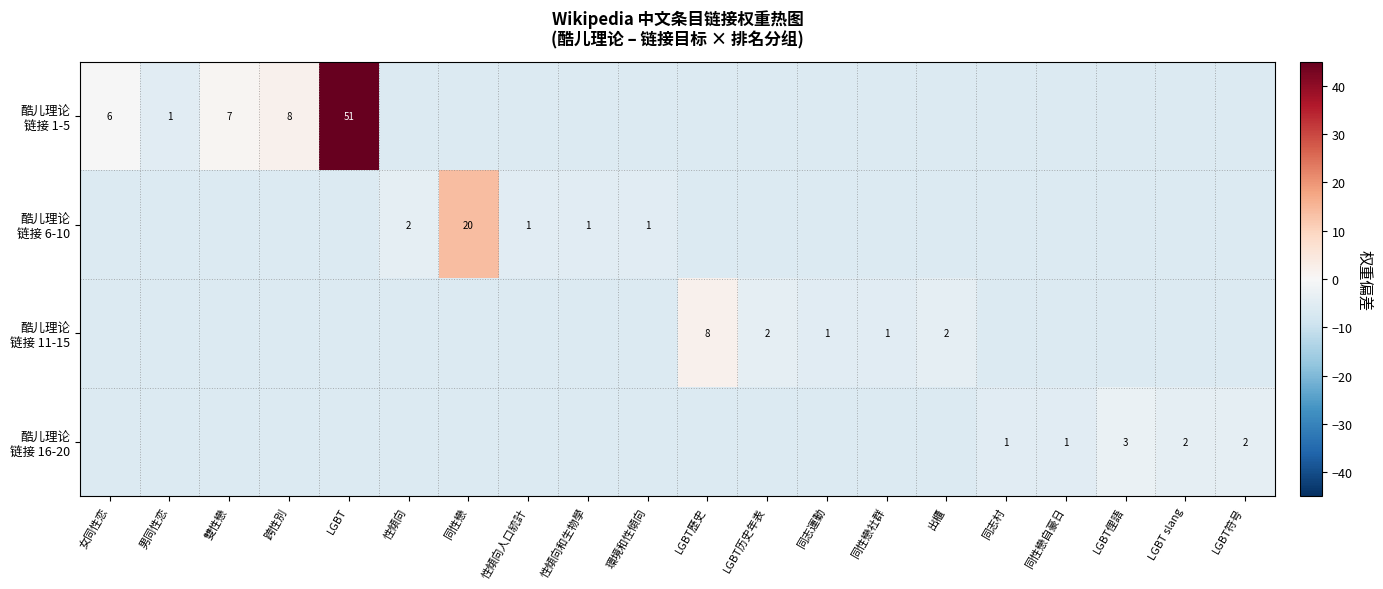

Is the value of 酷儿理论 链接 1-5 at LGBT历史年表 greater than the value of 酷儿理论 链接 6-10 at 女同性恋?

No